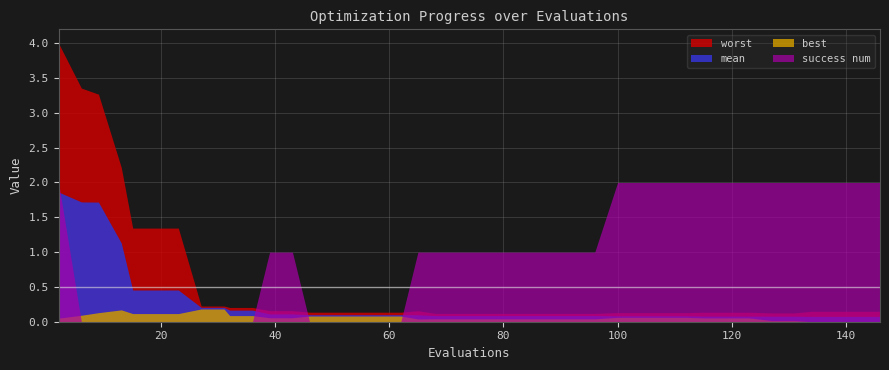

At 65, list the series in order from largest to smallest.

success num, worst, mean, best